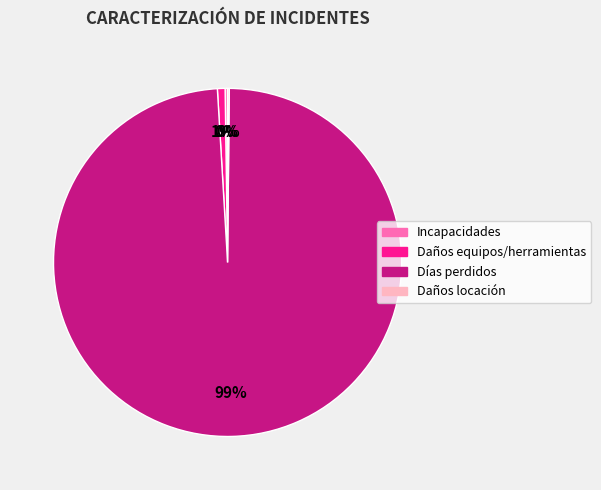

To the nearest percent, what is the difference between the largest and smallest slice percentages?

99%